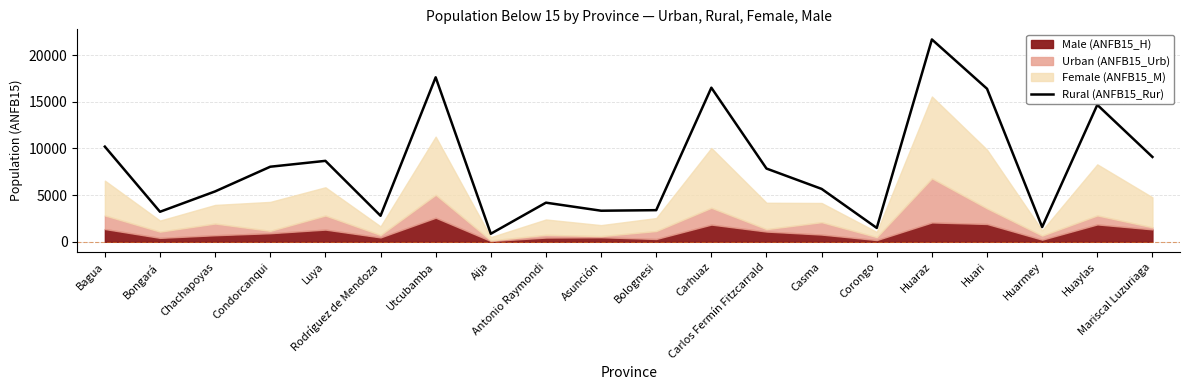

Where is the first local maximum?

Luya